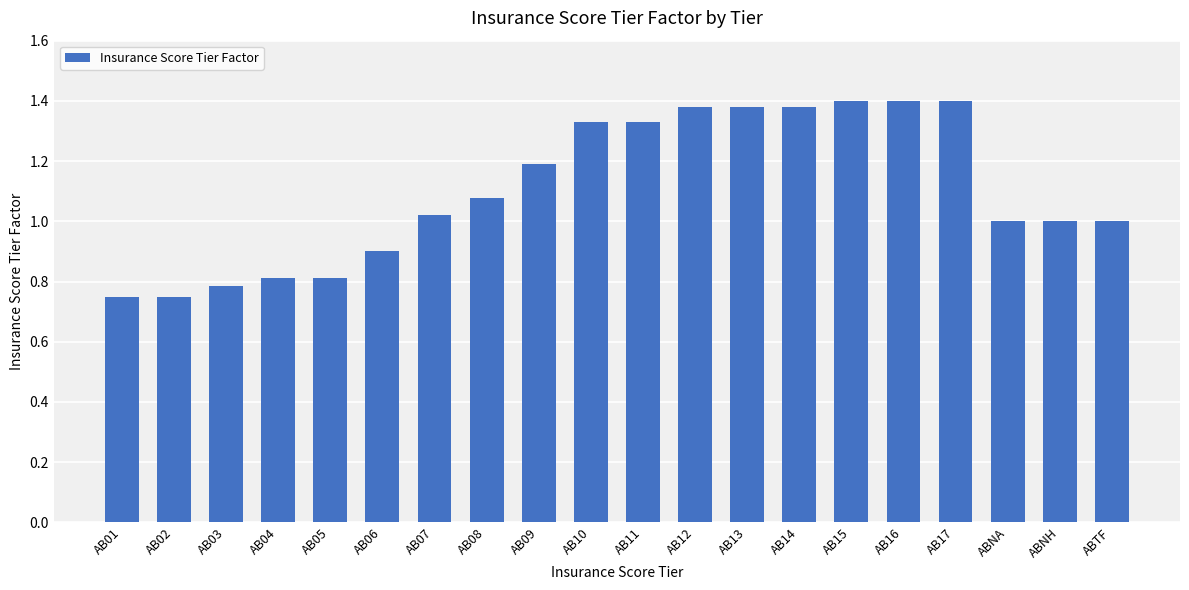

What is the label of the 5th bar from the right?

AB16